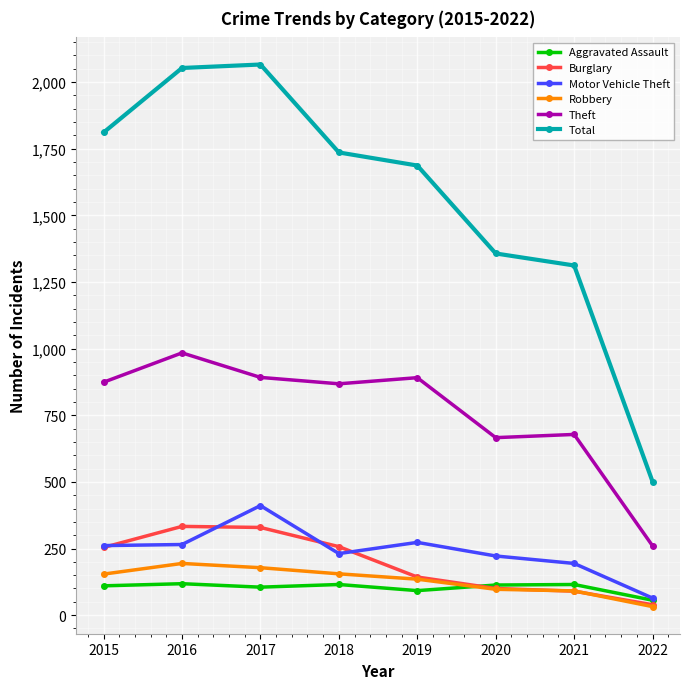

What is the value of the Total point at the 2nd from the left?

2053